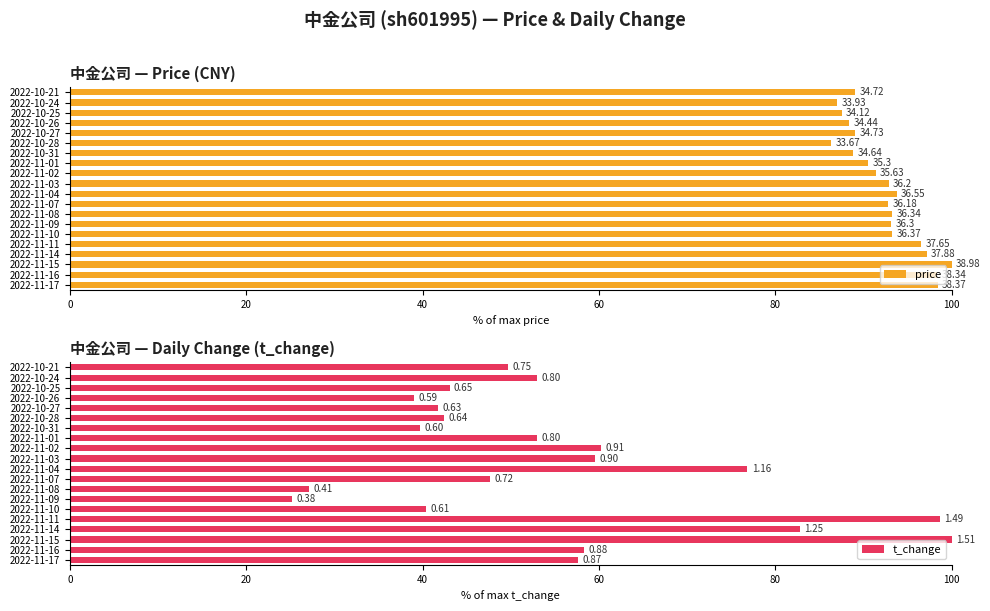

Is the value of price at 2022-10-21 greater than the value of t_change at 2022-11-17?

Yes